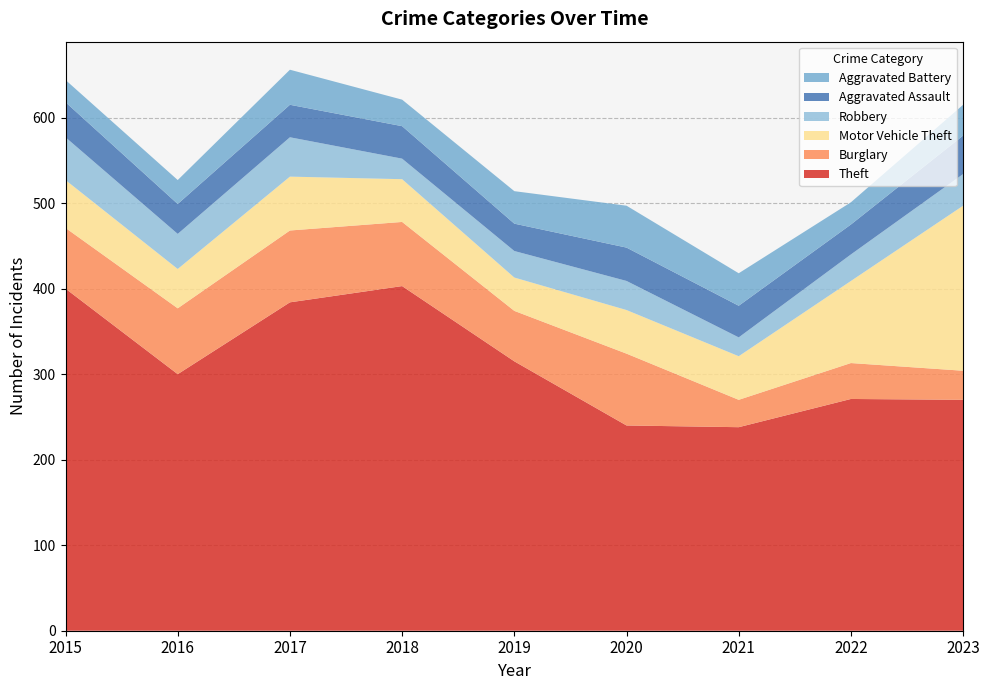

Reading right to left, extract all data points from this chart.

Theft: 270	271	238	240	315	403	384	300	400
Burglary: 34	42	32	84	59	75	84	77	71
Motor Vehicle Theft: 193	96	51	51	39	50	63	46	56
Robbery: 37	31	22	34	31	24	46	41	50
Aggravated Assault: 45	35	37	39	32	38	38	35	41
Aggravated Battery: 36	26	38	49	38	31	41	28	26